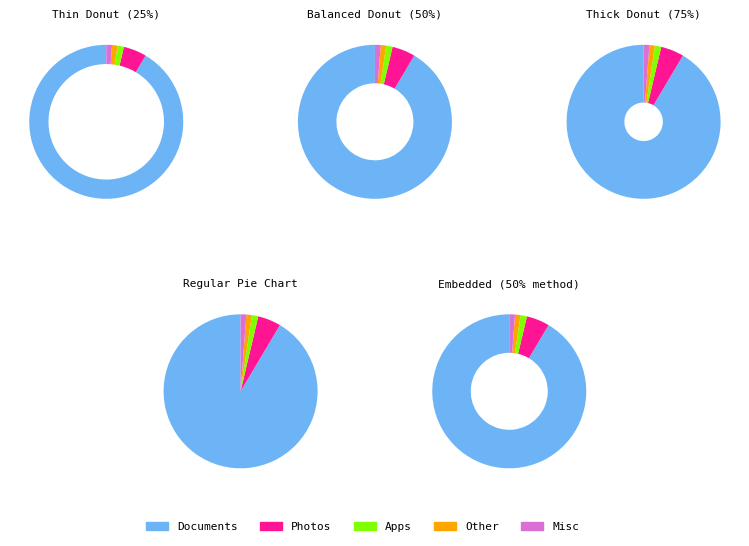

Is it true that geocd_17 is 14% of the pie?

False